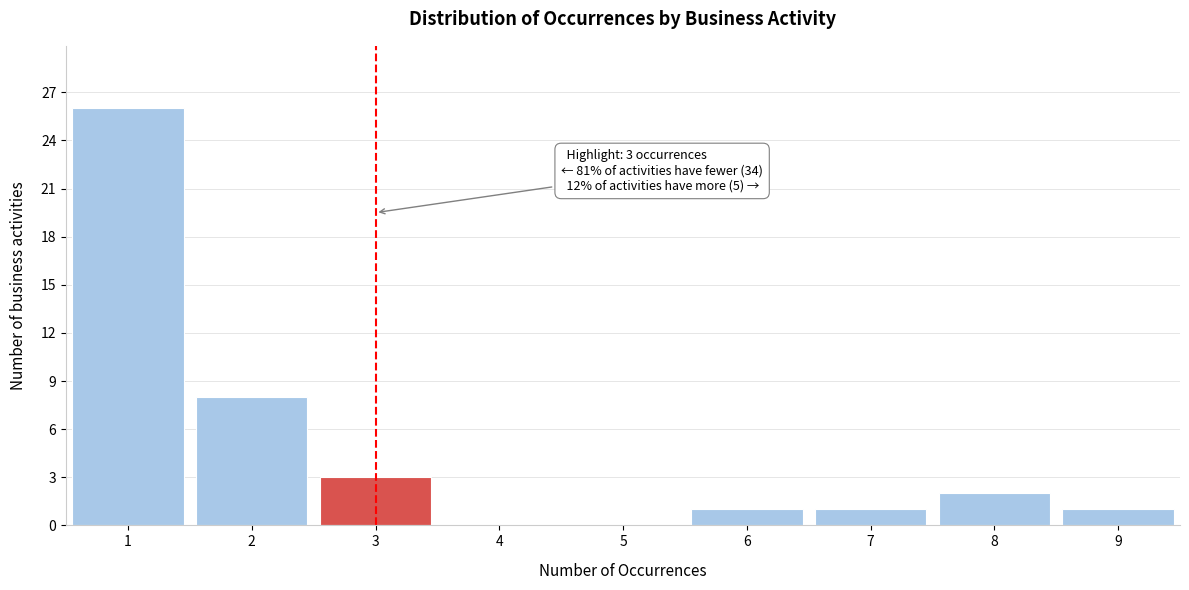

Which range on the x-axis has the tallest bar?

0.5 to 1.5